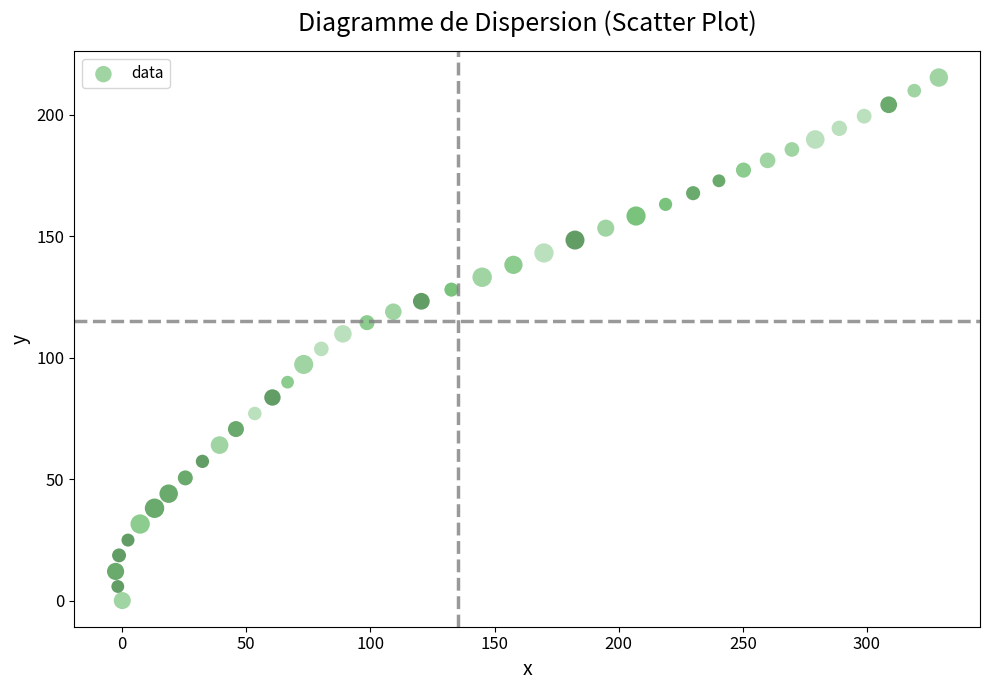

What is the range of X values (max minus min)?

331.7